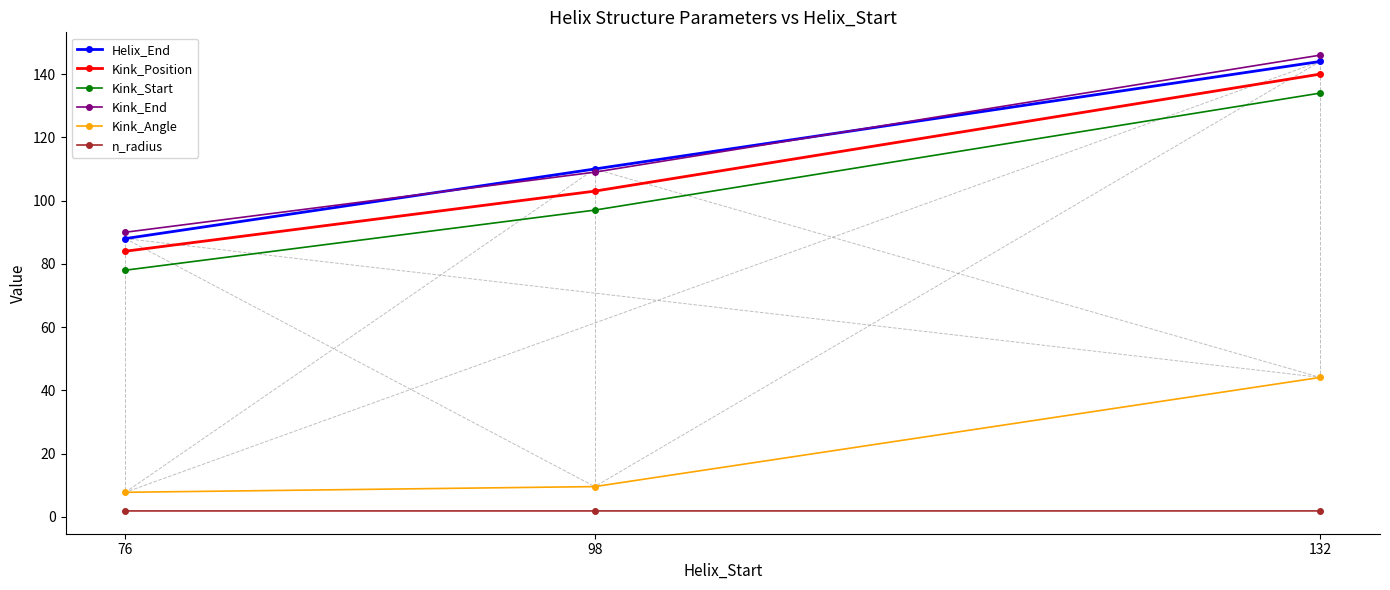

How many lines are shown in the chart?

6